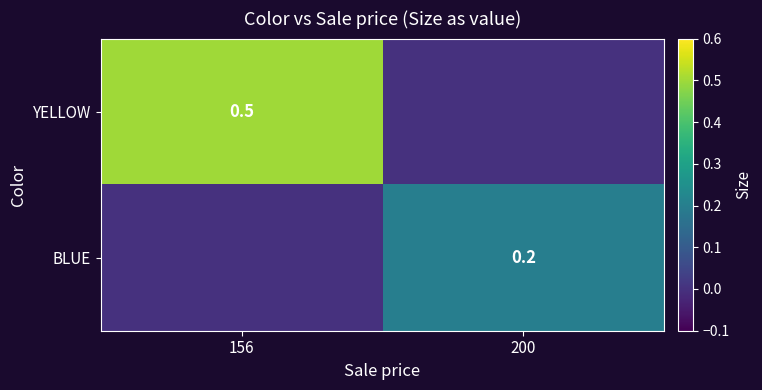

Rank the categories by BLUE value from highest to lowest.

200, 156